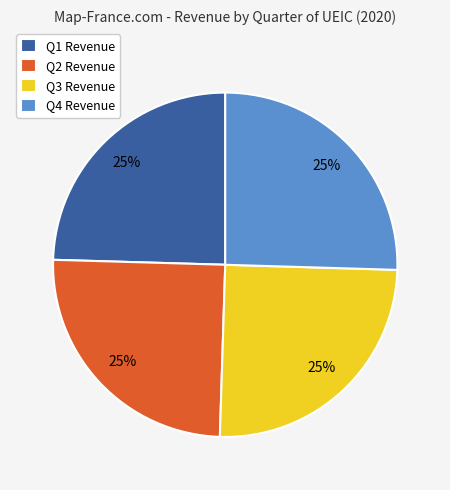

To the nearest percent, what percentage of the pie is Q1?

25%